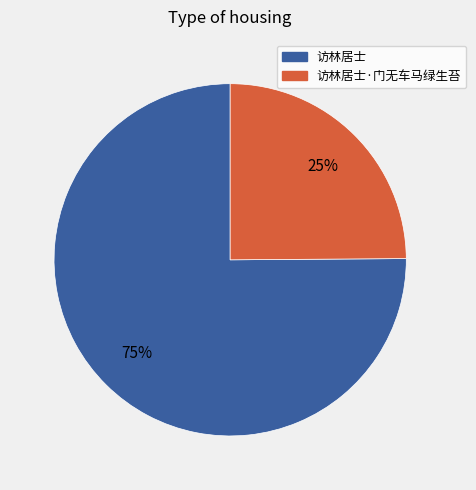

To the nearest percent, what is the combined percentage of 访林居士·门无车马绿生苔 and 访林居士?

100%